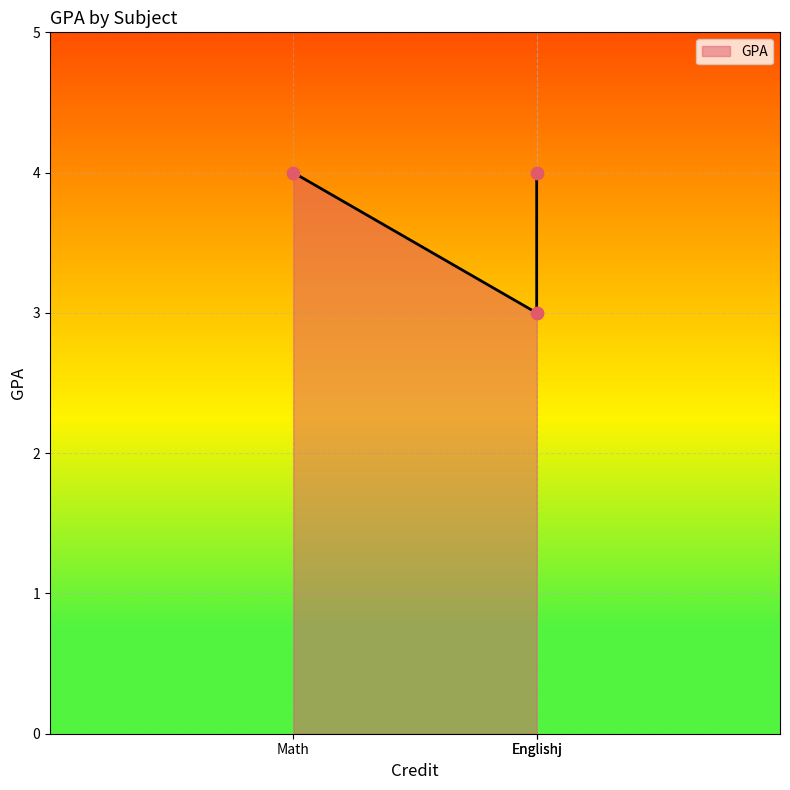

Approximately how many times larger is the value at Englishj compared to Math?

0.8